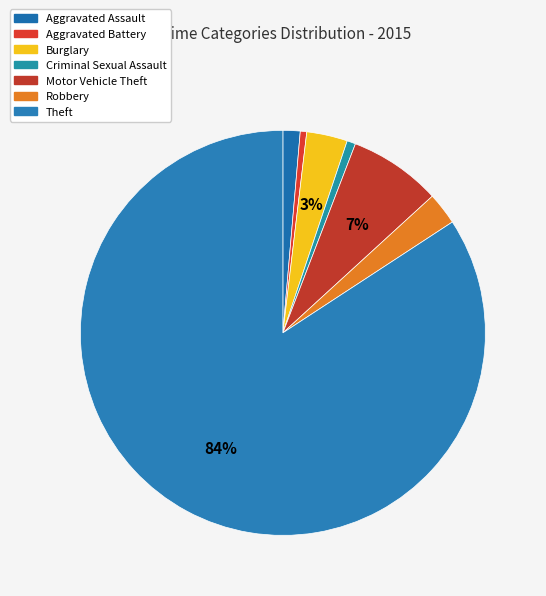

To the nearest percent, what is the difference between the Aggravated Assault and Theft slice percentages?

83%